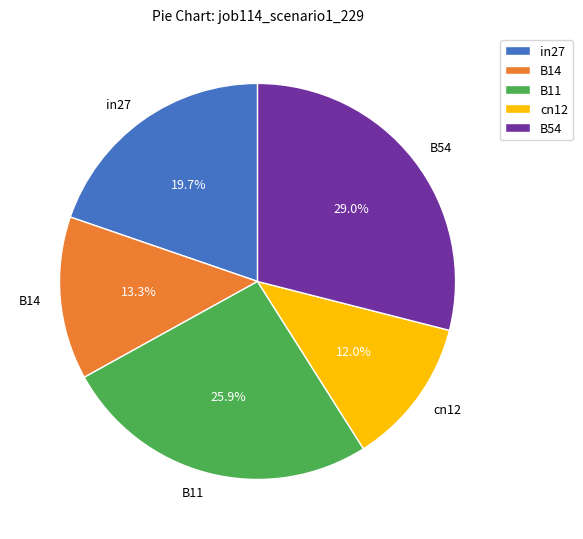

The B54 slice represents 15% of the pie. True or false?

False